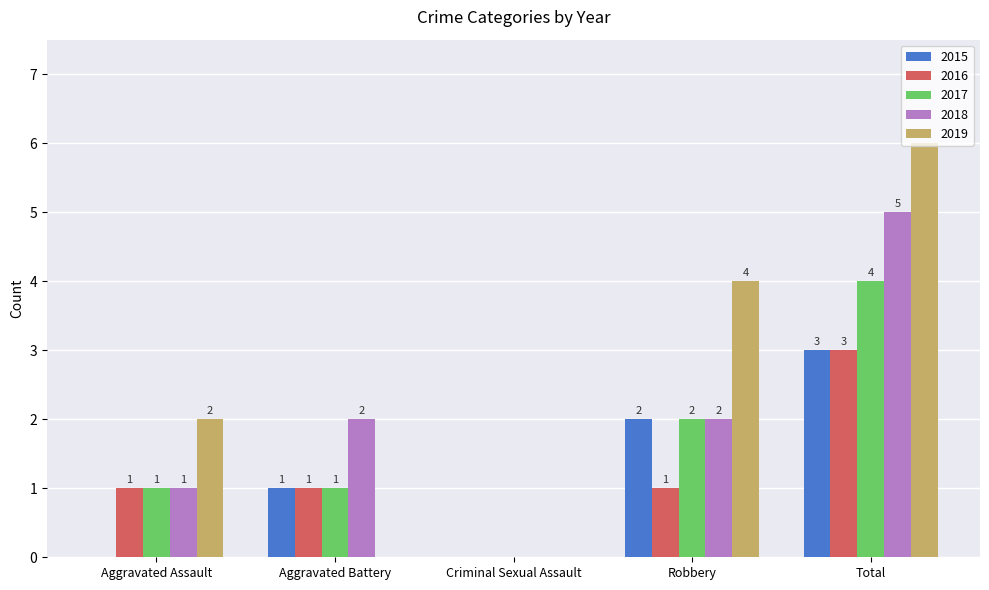

What are all the series names shown in the legend?

2015, 2016, 2017, 2018, 2019